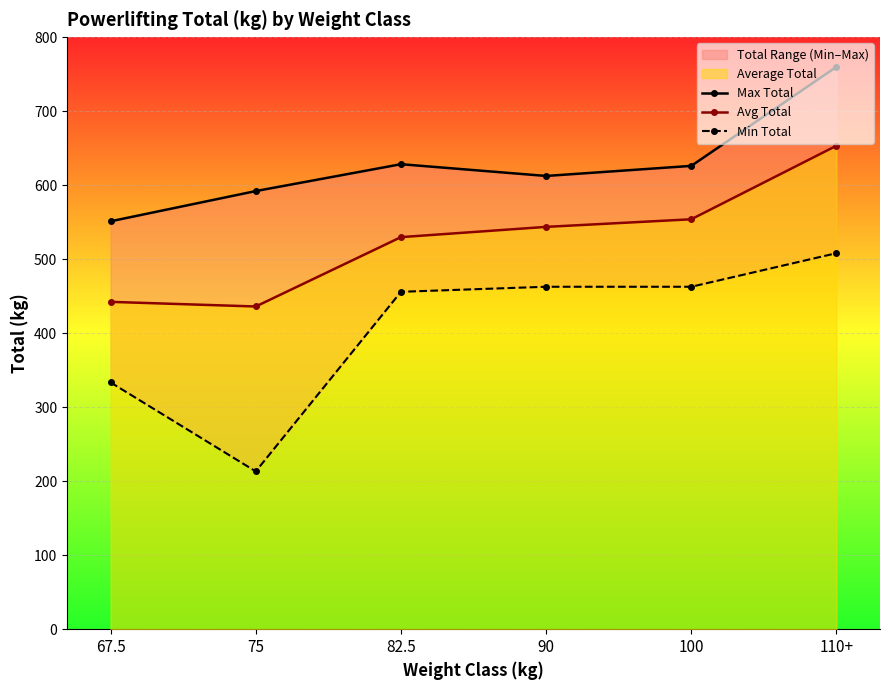

What is the value of the Avg Total point at the 1st from the left?

442.3